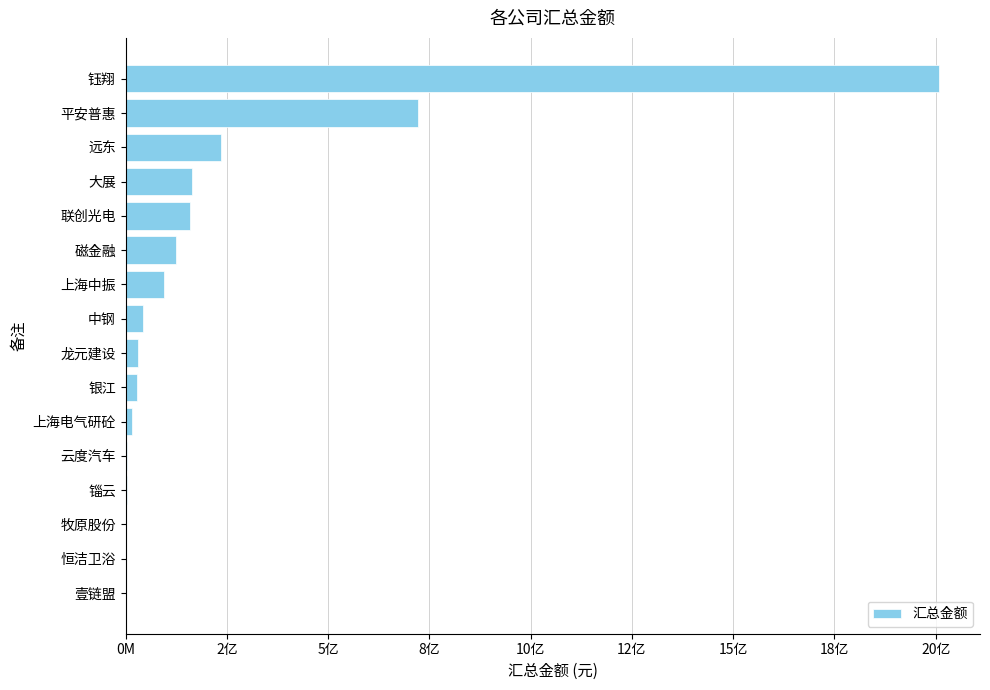

What is the sum of all values?

3639629945.2